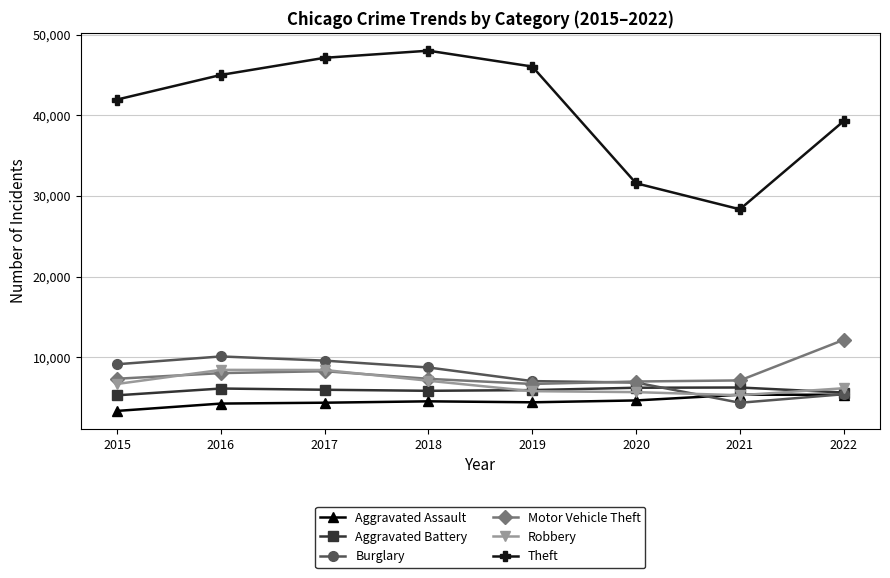

What value does the Theft series have at 2015?

41946